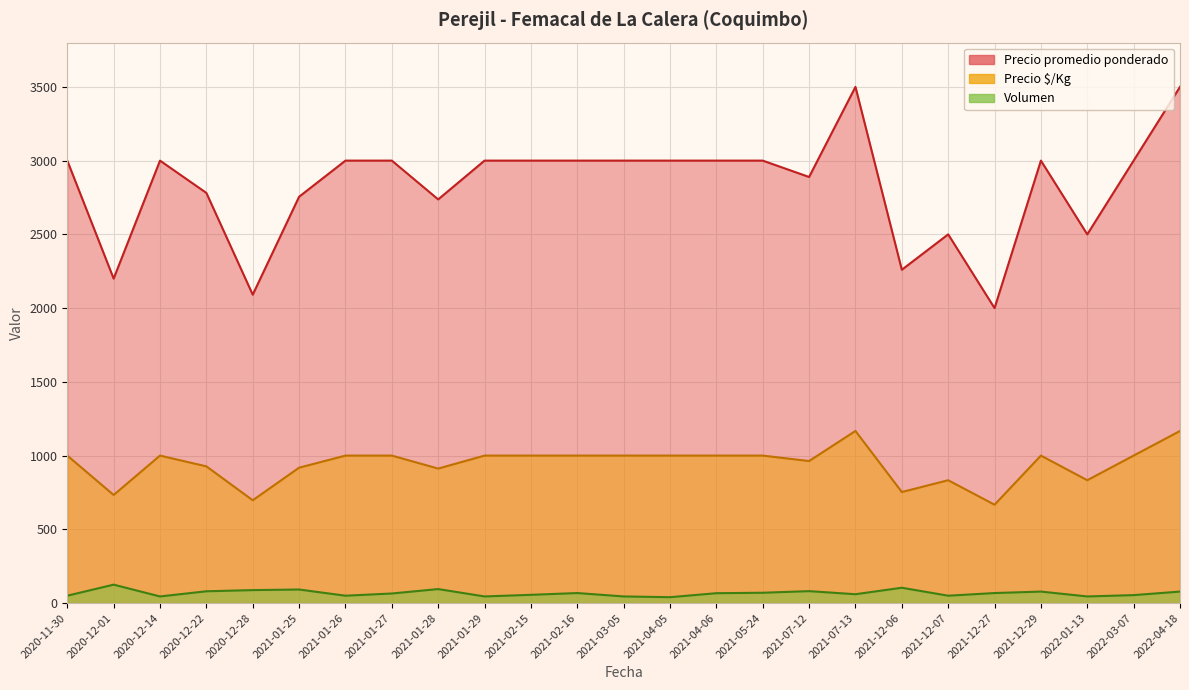

How many series are shown in this chart?

3